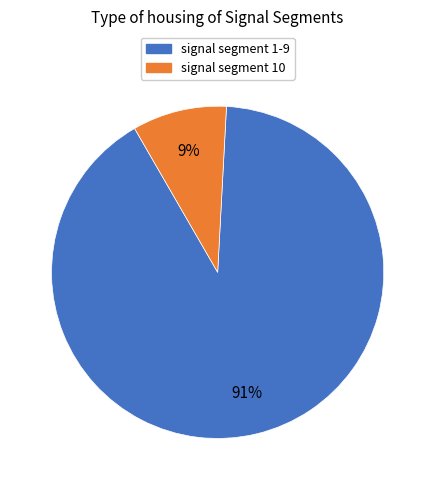

Does any single category account for the majority?

Yes